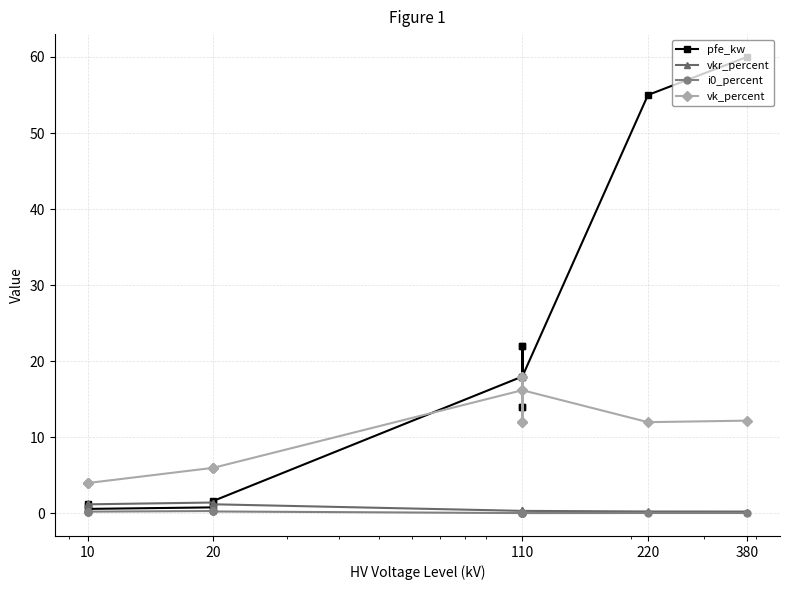

What are all the series names shown in the legend?

pfe_kw, vkr_percent, i0_percent, vk_percent